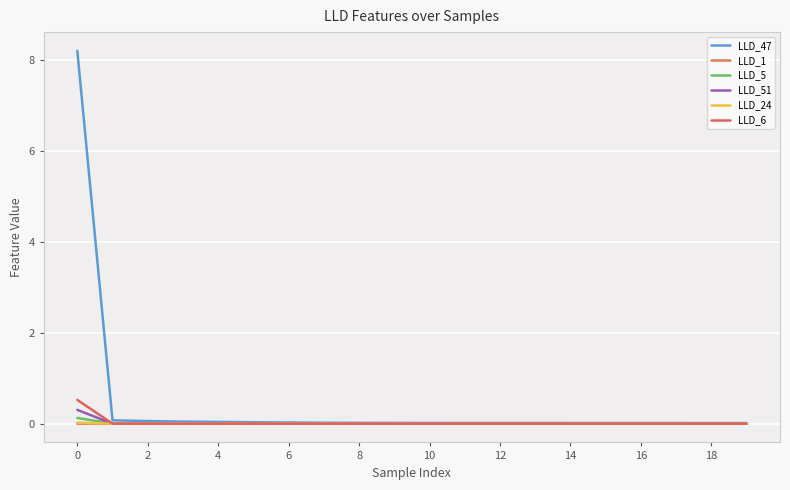

Which series has the largest range (max minus min)?

LLD_47